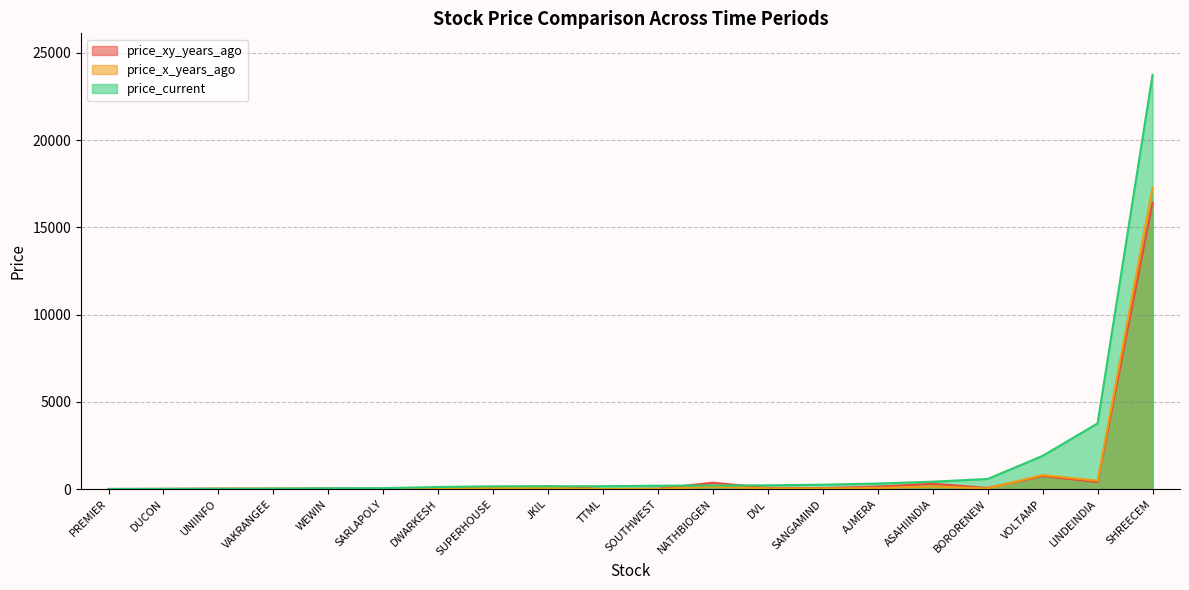

At which label does price_xy_years_ago reach its minimum?

TTML